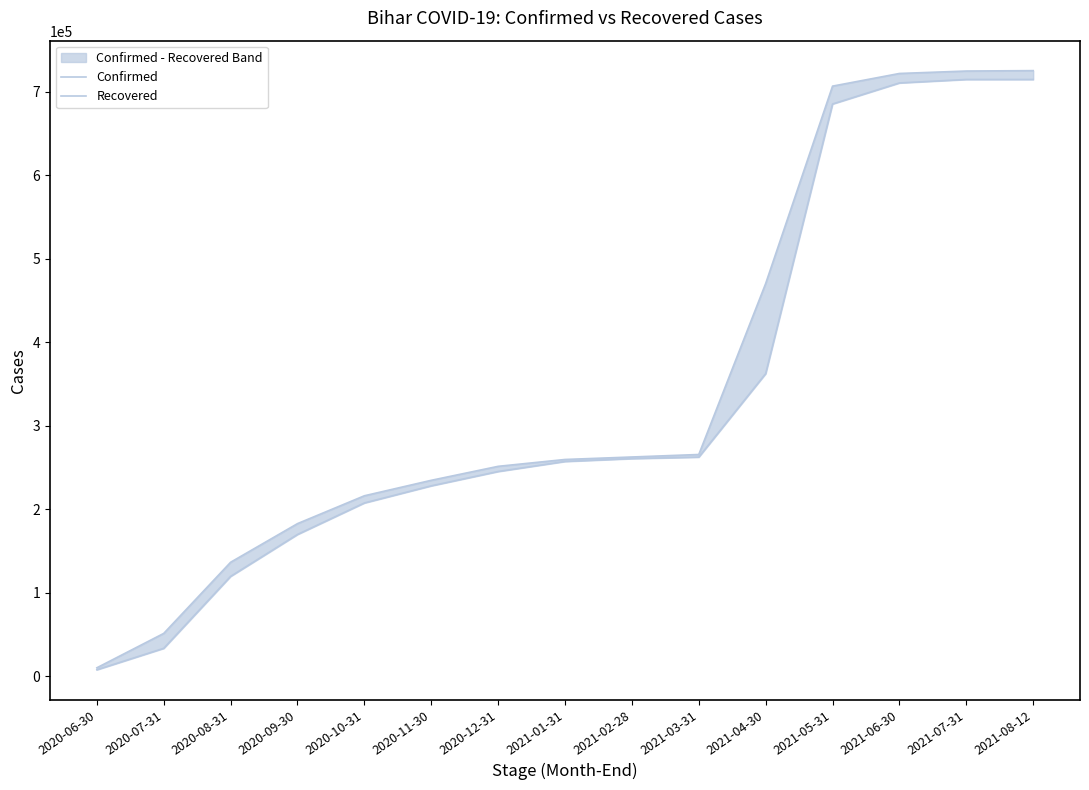

Rank the series by their maximum value, from highest to lowest.

Confirmed, Recovered